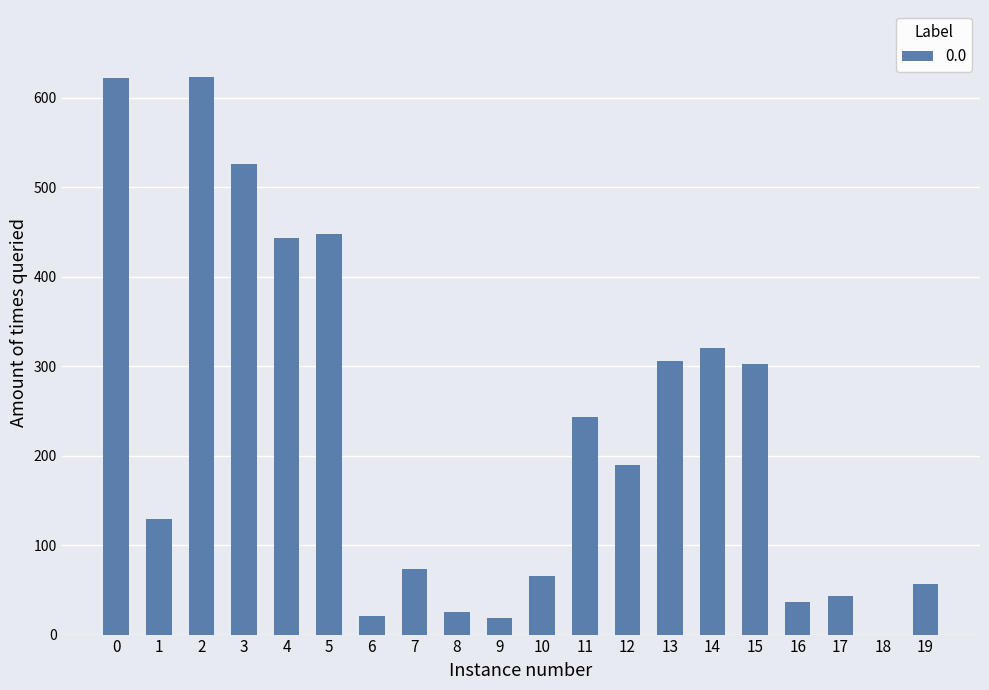

What is the ratio of the value at 5 to the value at 8?

17.9